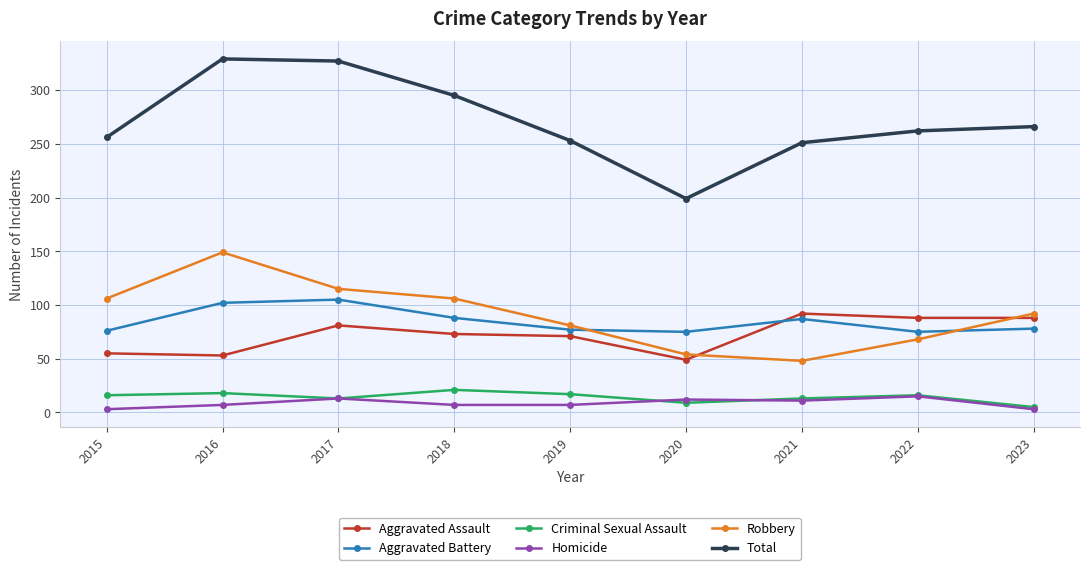

Where is the first local maximum for Aggravated Assault?

2017